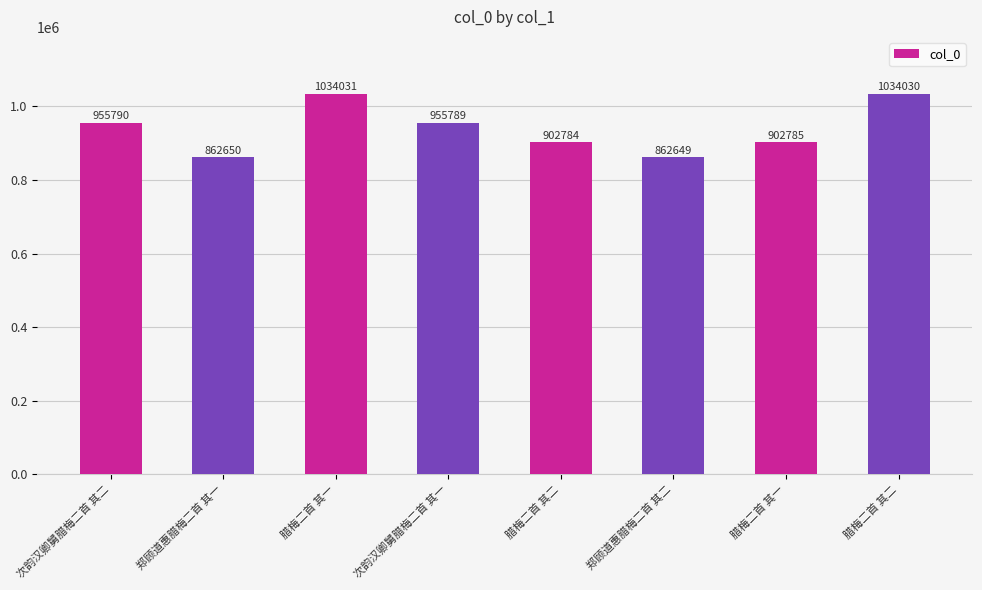

How many data points are less than 955789?

4